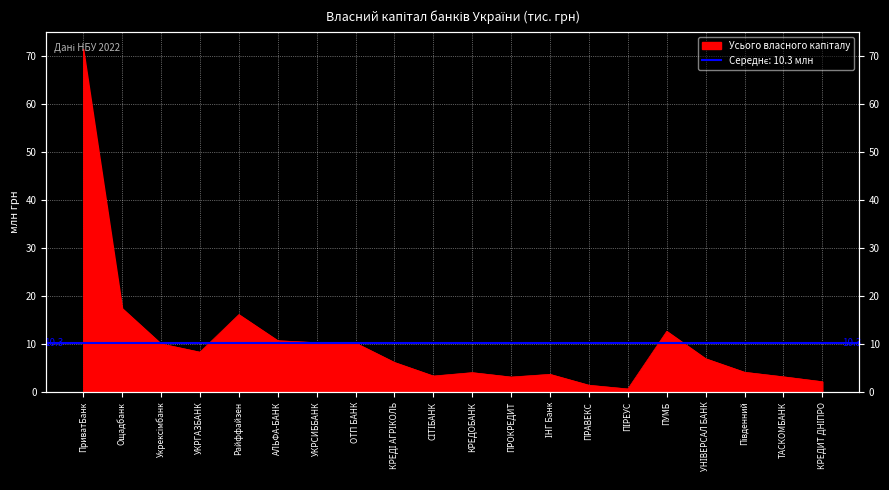

What is the smallest value displayed?

0.6